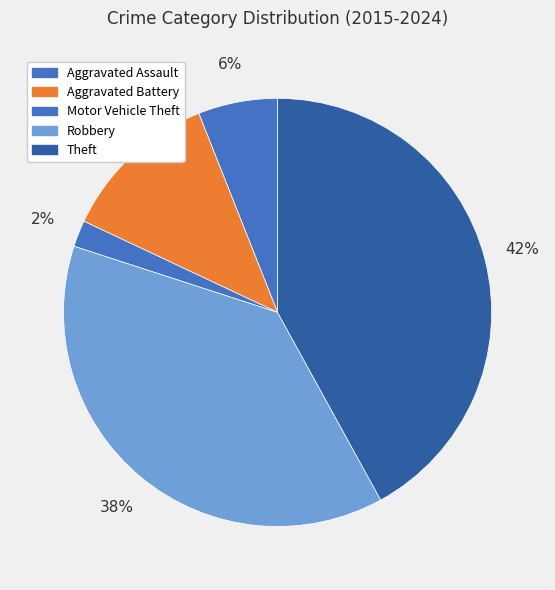

To the nearest percent, what is the average slice percentage?

20%